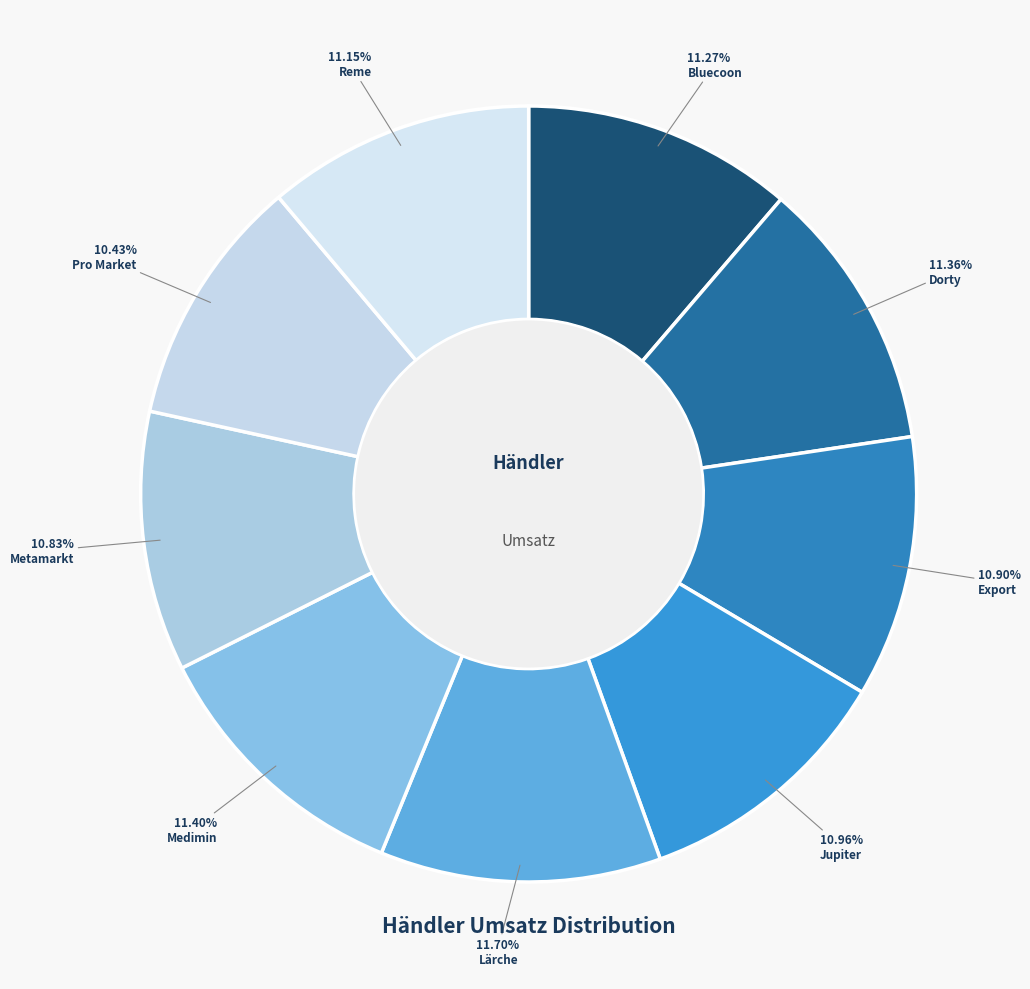

Is it true that Dorty is 22% of the pie?

False